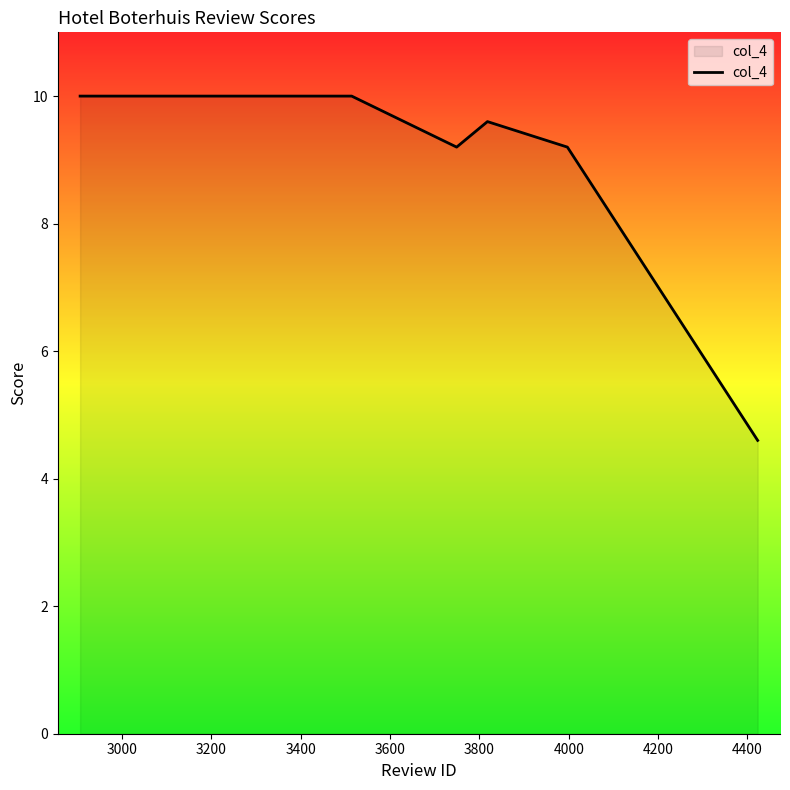

What is the average value?

8.9